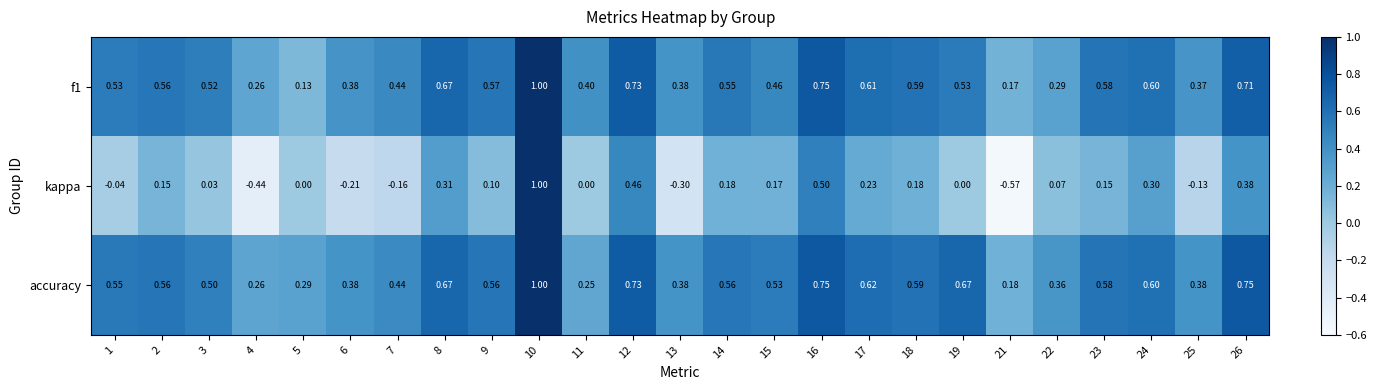

Which series has the widest spread of values?

kappa